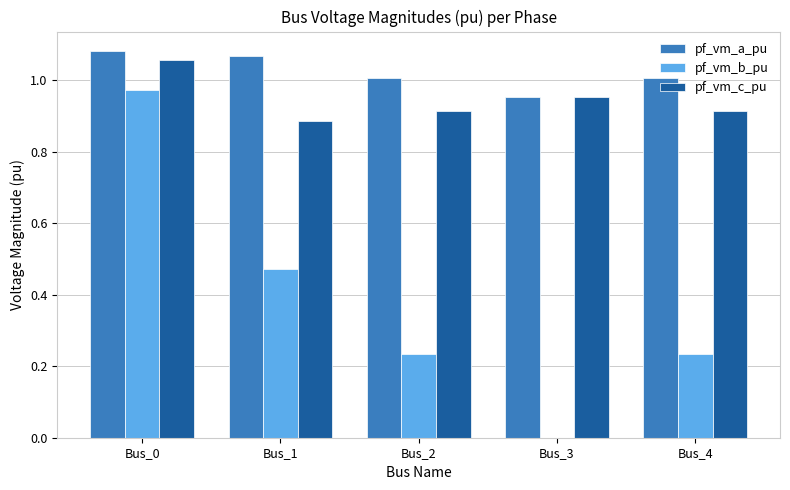

The value of pf_vm_b_pu at Bus_0 is 1.0. True or false?

True